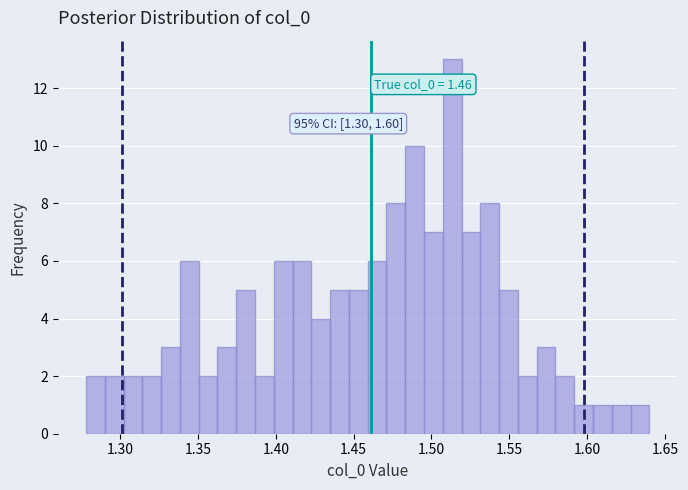

Around what value on the x-axis is the tallest bar? Give the approximate position of its centre, as read against the axis.

1.515